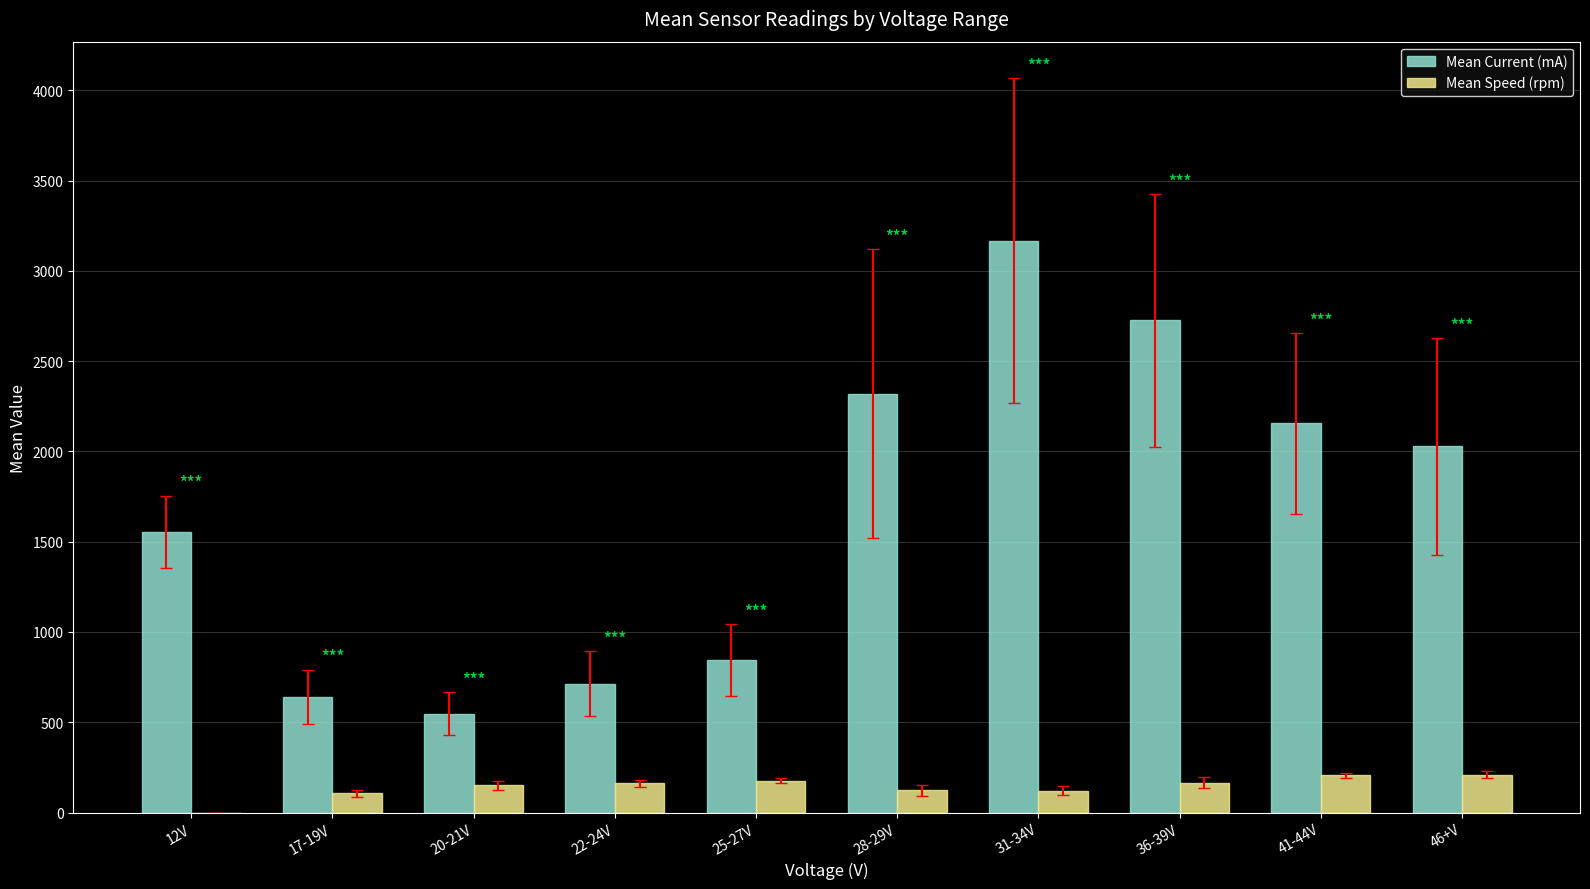

Between 12V and 20-21V, which series saw the biggest shift?

Mean Current (mA)